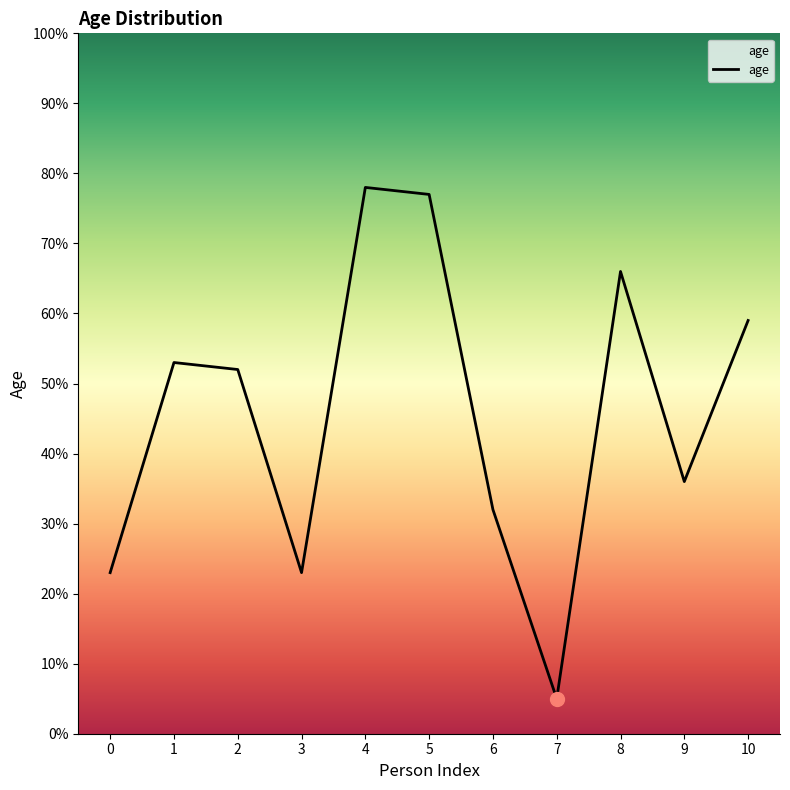

How many lines are shown in the chart?

1